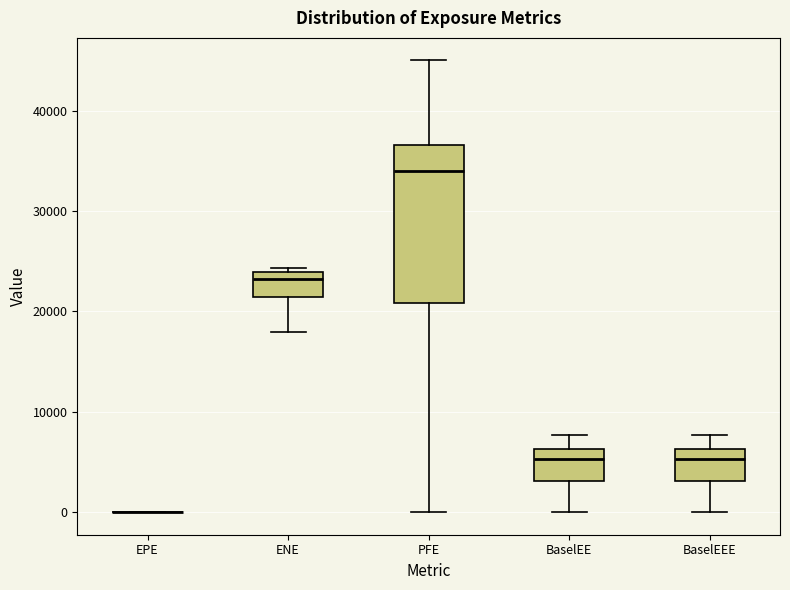

Reading left to right, transcribe this box plot: for each box, give where its median line is, the range the box spans, and where its two whiskers end, as read against the y-axis. The values are not printed on the chart, so give them approximately, as read against the axis.

EPE: box collapsed to a line at 0, whiskers 0 to 0
ENE: median 23000, box 21000 to 24000, whiskers 18000 to 24000 (just above the box's upper edge)
PFE: median 34000, box 21000 to 37000, whiskers 0 to 45000
BaselEE: median 5000, box 3000 to 6000, whiskers 0 to 8000
BaselEEE: median 5000, box 3000 to 6000, whiskers 0 to 8000